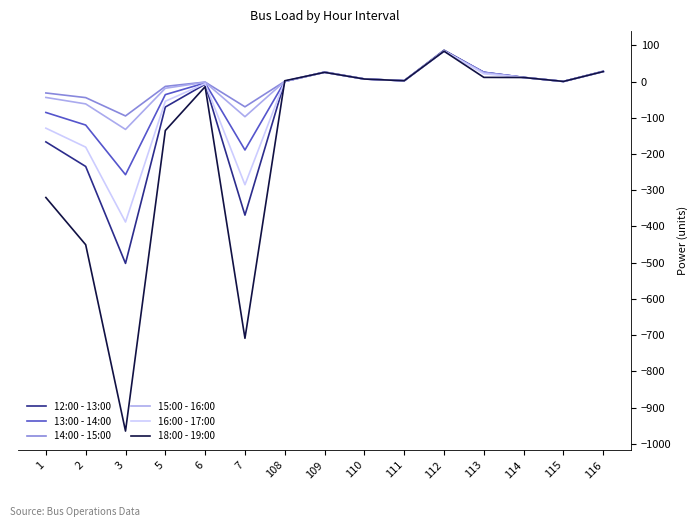

What is the maximum value shown in the chart?

86.7